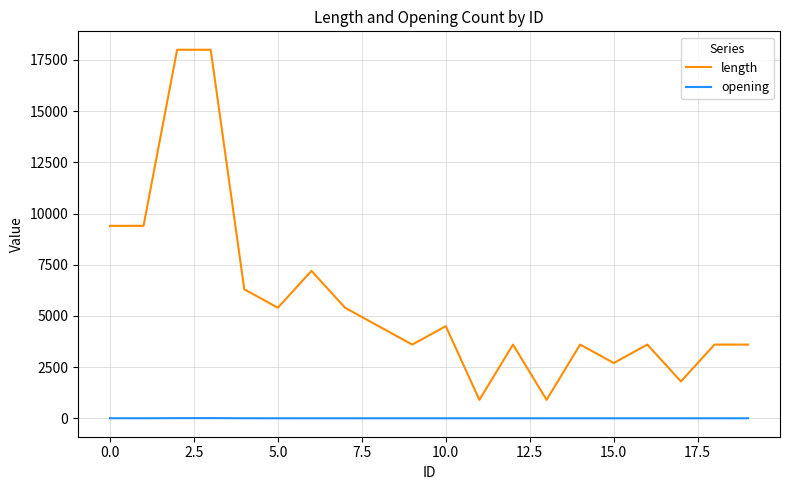

True or false: length and opening intersect in this chart.

False